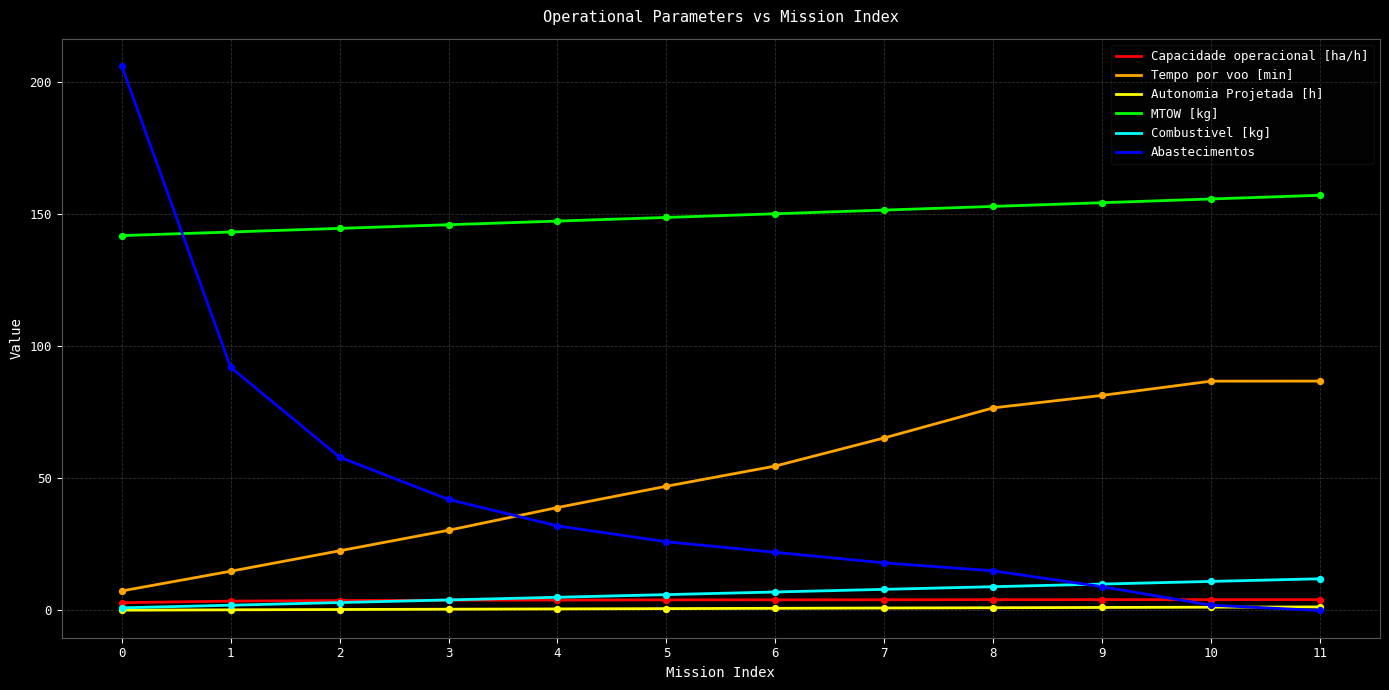

What are all the series names shown in the legend?

Capacidade operacional [ha/h], Tempo por voo [min], Autonomia Projetada [h], MTOW [kg], Combustivel [kg], Abastecimentos